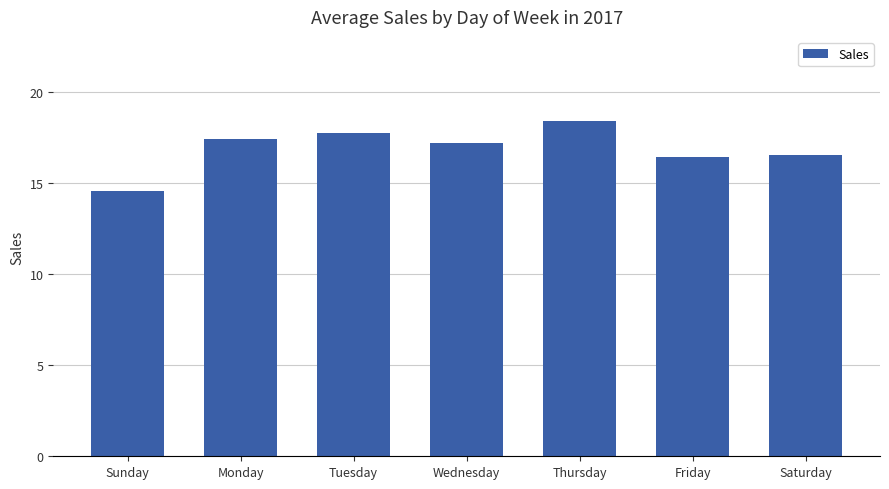

Which has a higher value, Saturday or Thursday?

Thursday